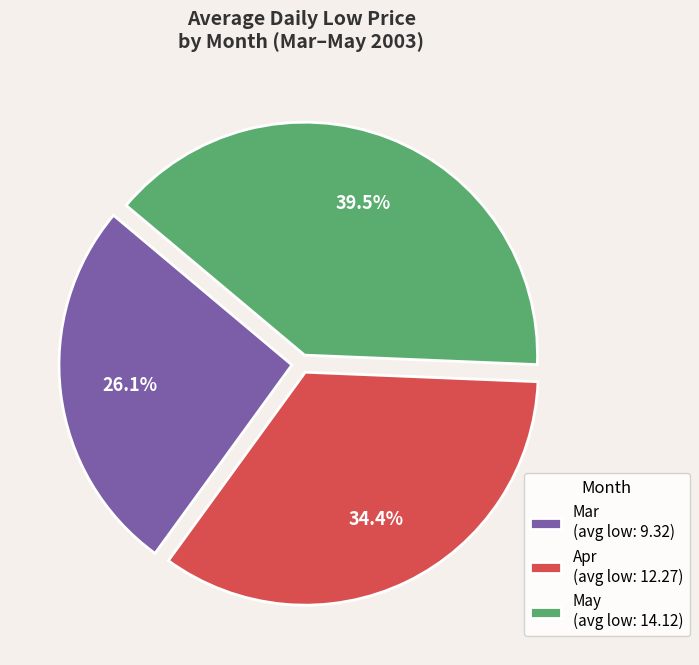

Which slice is the smallest?

Mar (avg low: 9.32)